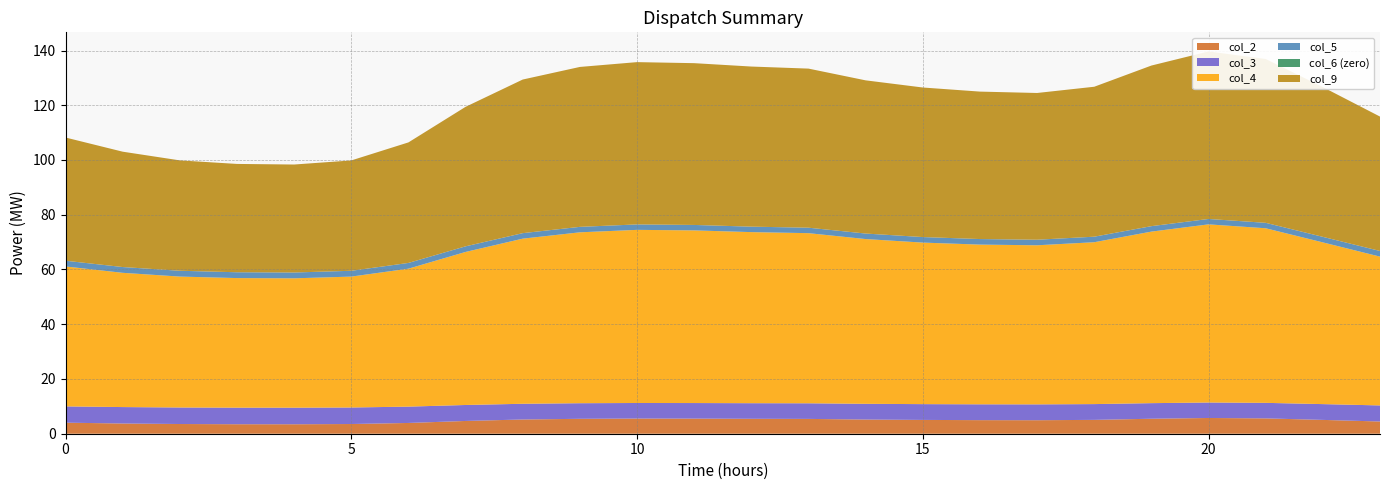

Reading left to right, extract all data points from this chart.

col_2: 4.0	3.7	3.5	3.5	3.5	3.5	3.9	4.7	5.2	5.4	5.5	5.5	5.5	5.4	5.2	5.0	5.0	4.9	5.1	5.5	5.7	5.6	5.1	4.5
col_3: 5.9	6.0	6.0	6.1	6.1	6.0	6.0	5.8	5.7	5.7	5.7	5.7	5.7	5.7	5.7	5.8	5.8	5.8	5.8	5.7	5.7	5.7	5.8	5.9
col_4: 51.1	49.0	47.8	47.3	47.3	47.8	50.4	55.9	60.3	62.4	63.2	63.1	62.5	62.2	60.2	59.0	58.3	58.1	59.1	62.7	65.1	63.8	59.1	54.4
col_5: 2.1	2.1	2.1	2.1	2.1	2.1	2.1	2.0	2.0	2.0	2.0	2.0	2.0	2.0	2.0	2.0	2.0	2.0	2.0	2.0	2.0	2.0	2.0	2.1
col_6: 0.0	0.0	0.0	0.0	0.0	0.0	0.0	0.0	0.0	0.0	0.0	0.0	0.0	0.0	0.0	0.0	0.0	0.0	0.0	0.0	0.0	0.0	0.0	0.0
col_9: 45.0	42.1	40.3	39.6	39.4	40.3	44.0	51.0	56.1	58.4	59.3	59.1	58.5	58.1	56.0	54.6	53.9	53.6	54.8	58.7	61.2	59.9	54.7	49.1